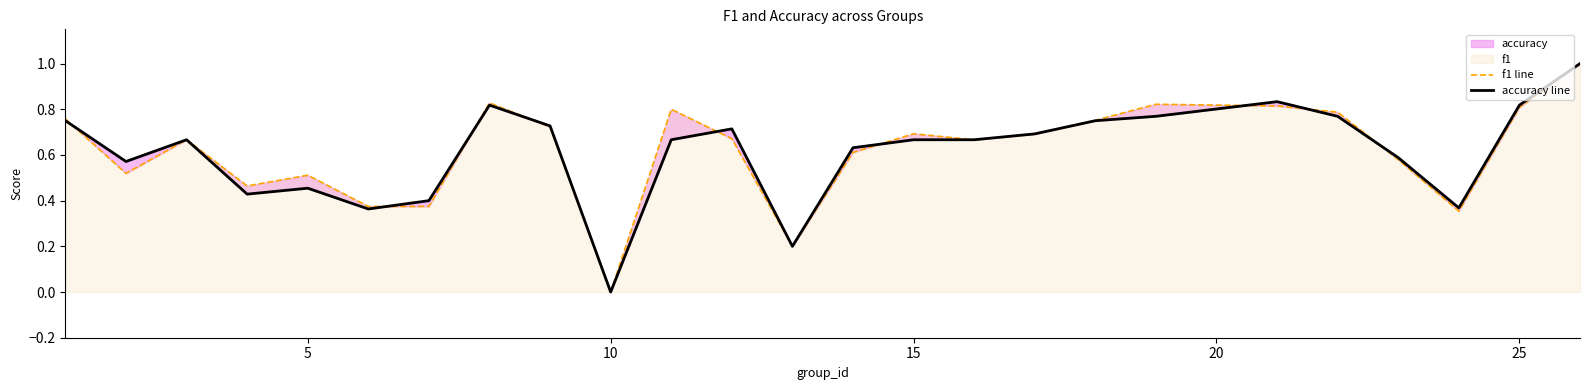

Which series has the largest range (max minus min)?

f1 line